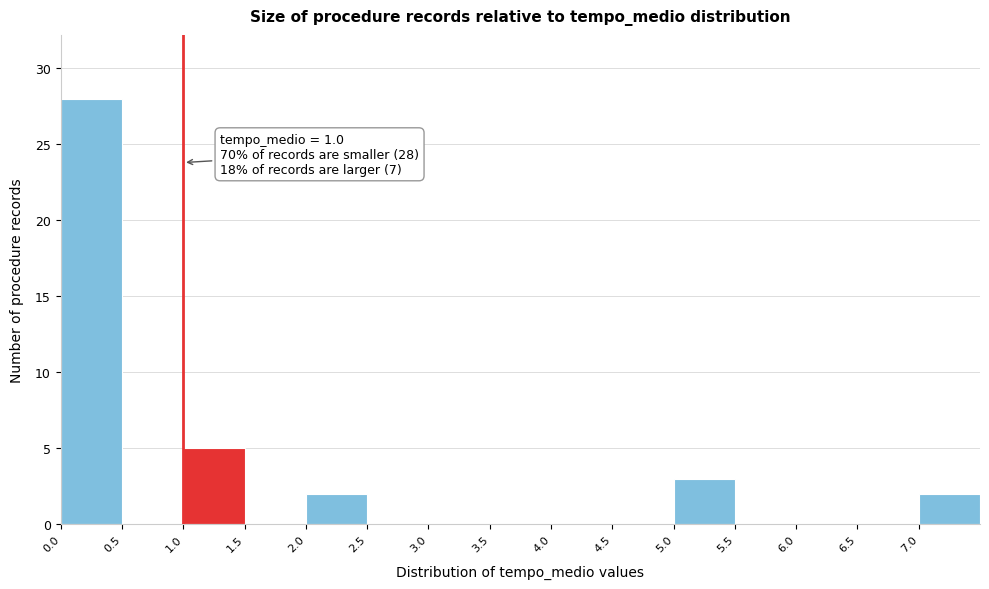

Over which range of the x-axis is the bar tallest?

0.0 to 0.5